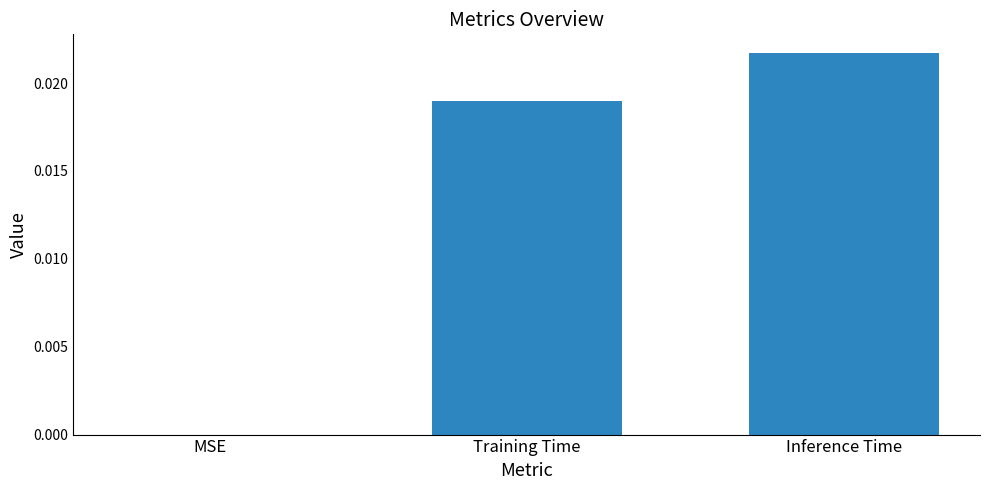

Are the bars horizontal?

No